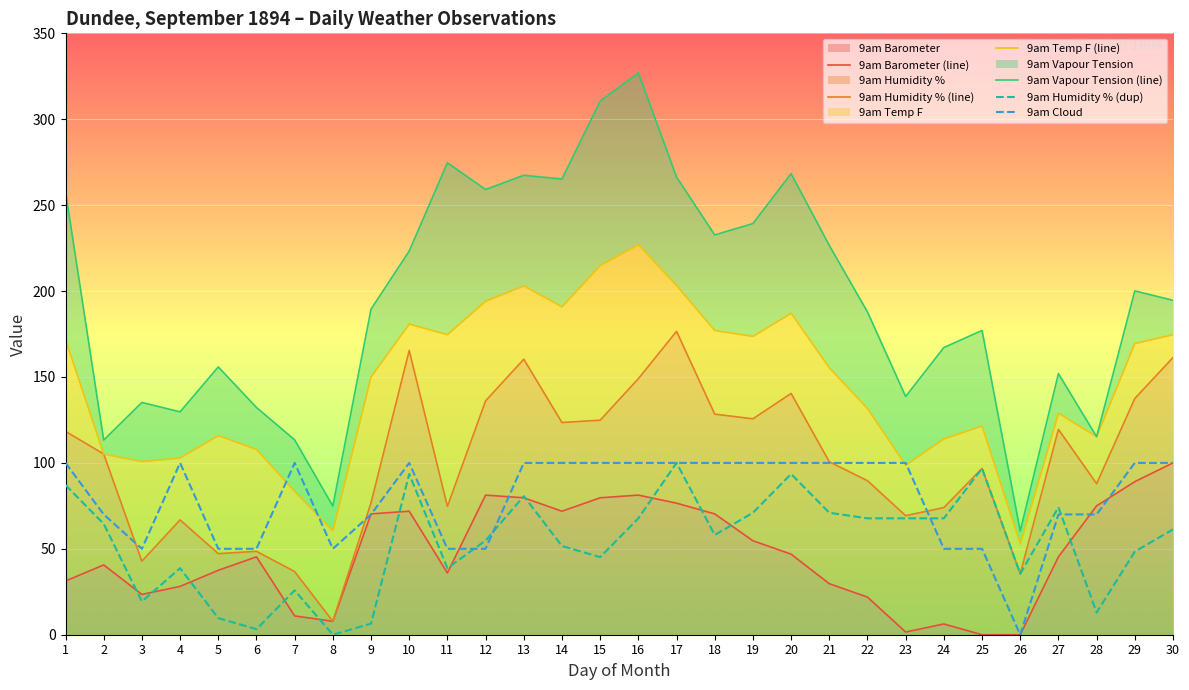

How many categories are shown in the chart?

30